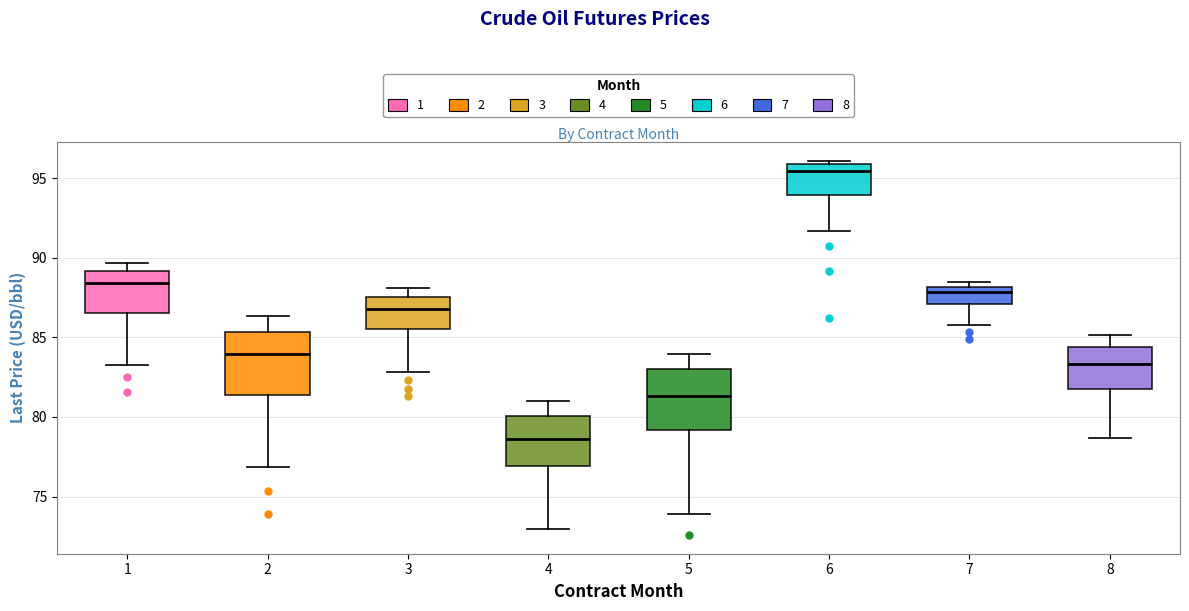

Reading left to right, transcribe this box plot: for each box, give where its median line is, the range the box spans, and where its two whiskers end, as read against the y-axis. The values are not printed on the chart, so give them approximately, as read against the axis.

1: median 88.5, box 86.5 to 89.0, whiskers 83.5 to 89.5
2: median 84.0, box 81.5 to 85.5, whiskers 77.0 to 86.5
3: median 87.0, box 85.5 to 87.5, whiskers 83.0 to 88.0
4: median 78.5, box 77.0 to 80.0, whiskers 73.0 to 81.0
5: median 81.5, box 79.0 to 83.0, whiskers 74.0 to 84.0
6: median 95.5, box 94.0 to 96.0, whiskers 91.5 to 96.0 (just above the box's upper edge)
7: median 88.0 (just below the box's upper edge), box 87.0 to 88.0, whiskers 86.0 to 88.5
8: median 83.5, box 81.5 to 84.5, whiskers 78.5 to 85.0